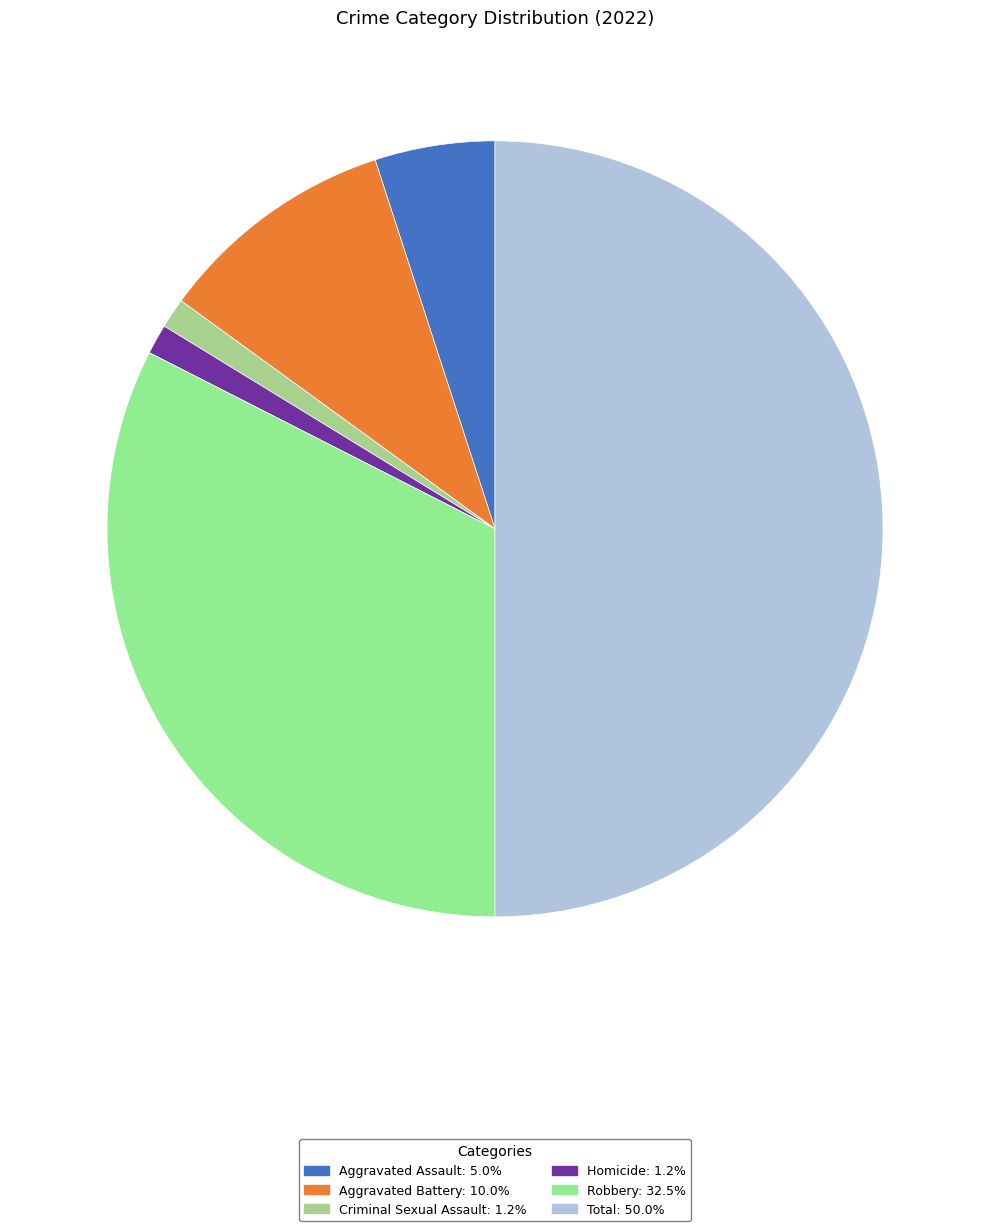

The Aggravated Assault slice represents 5% of the pie. True or false?

True